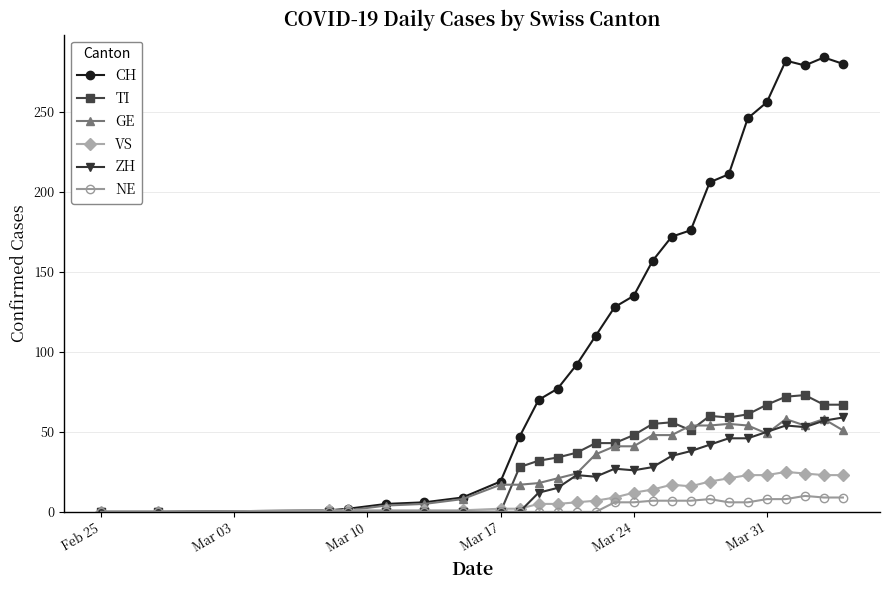

True or false: VS has more than 0 points higher than both neighbors.

True